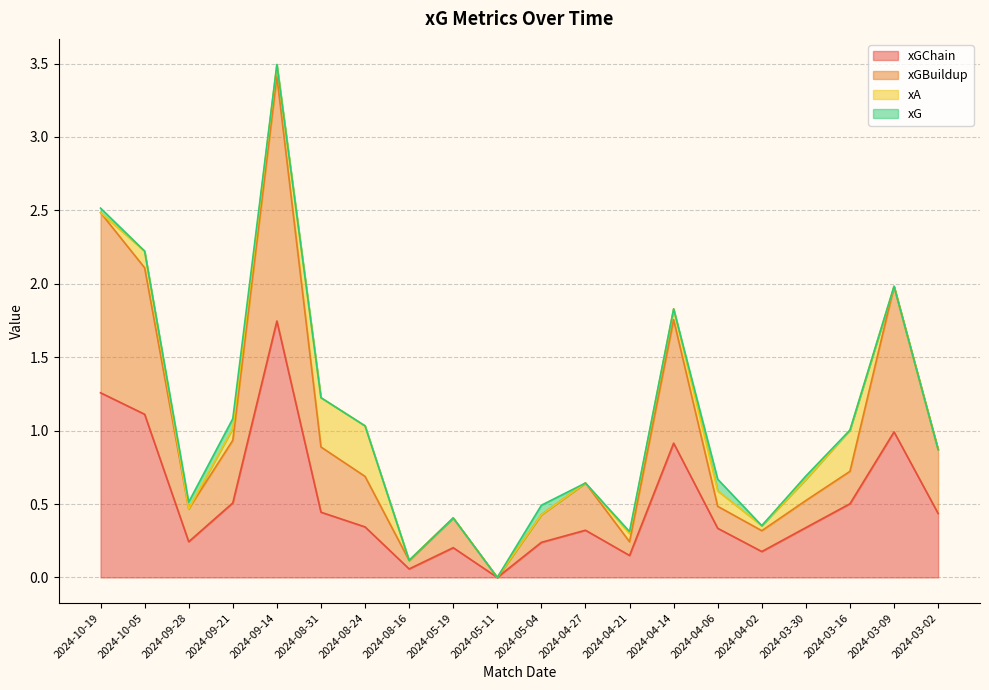

How many data points does each series have?

20